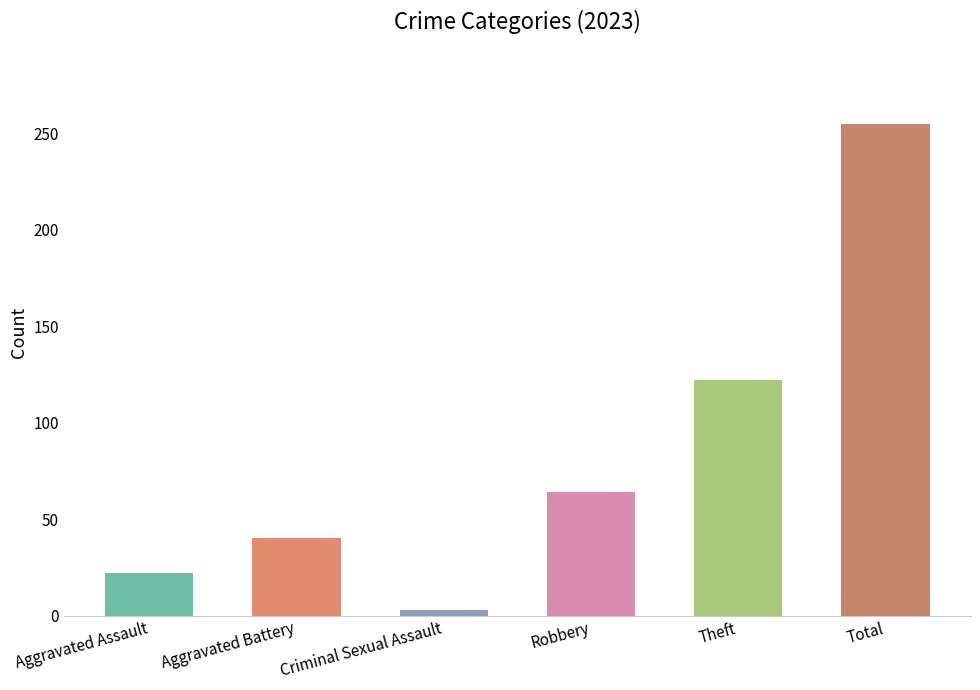

What position from the left is Total?

6